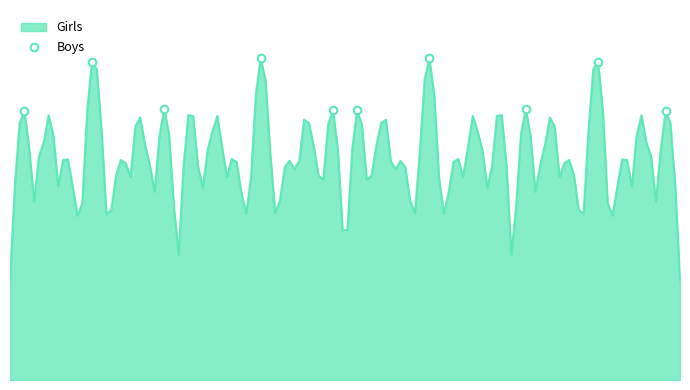

Does the chart have visible grid lines?

No